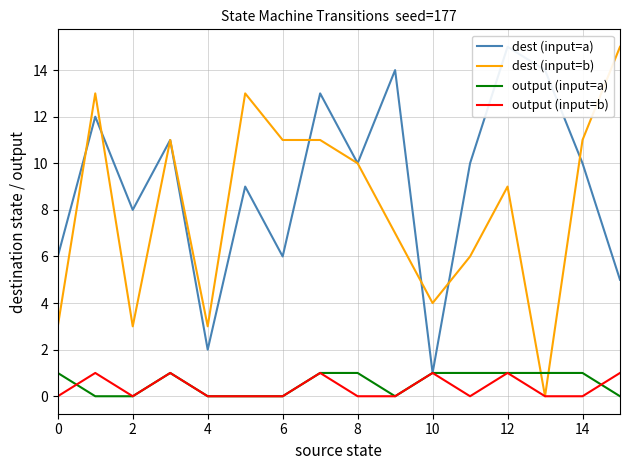

What is the maximum value for dest (input=a)?

15